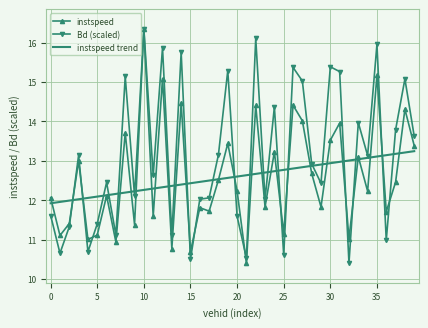

Which series has the largest total across all categories?

Bd (scaled)